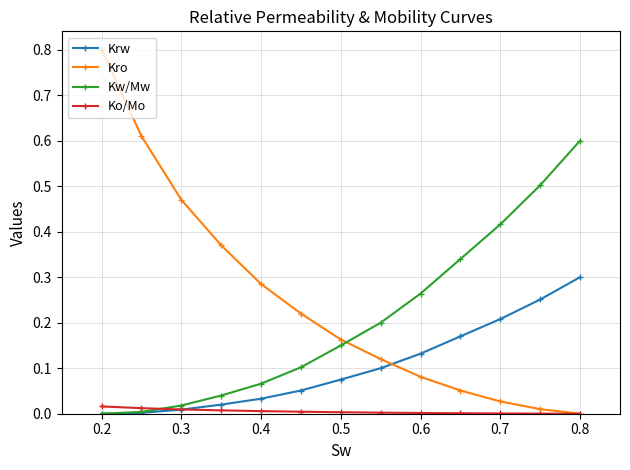

Count the number of data series in this chart.

4